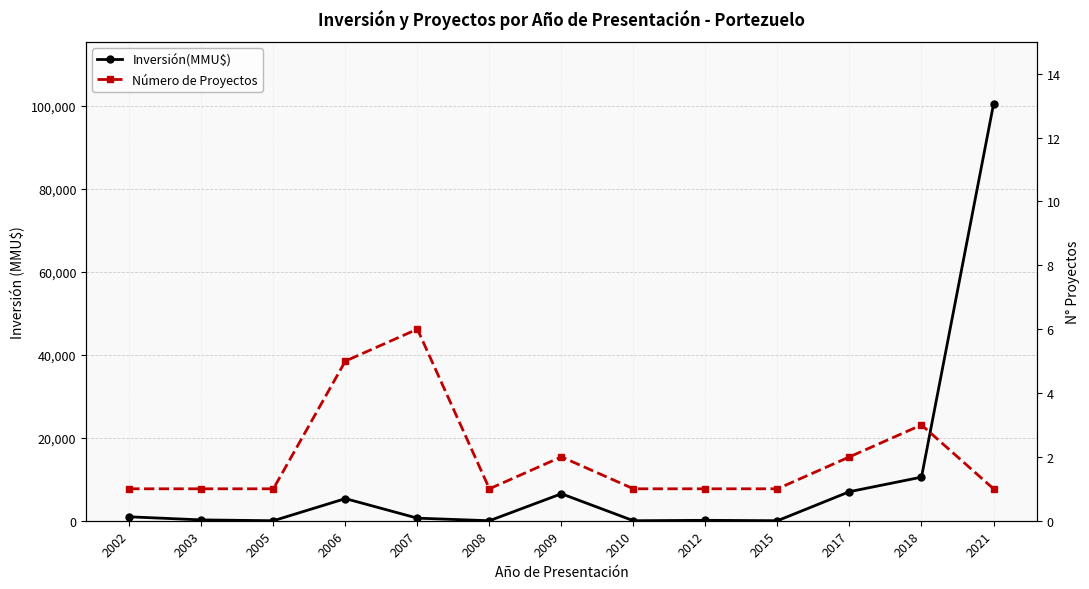

What is the value of the Número de Proyectos point at the 6th from the left?

1